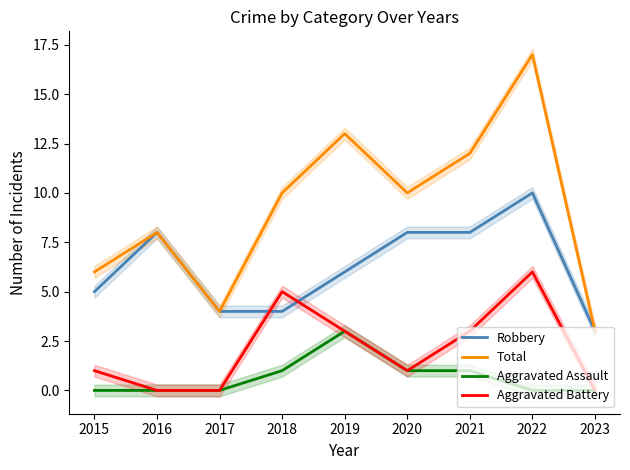

How many positive values does the Aggravated Assault series have?

4